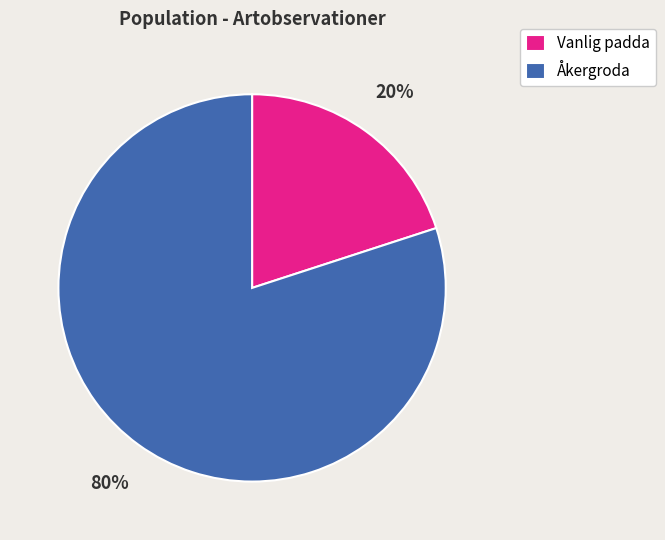

What percentage is the Åkergroda slice, to the nearest percent?

80%